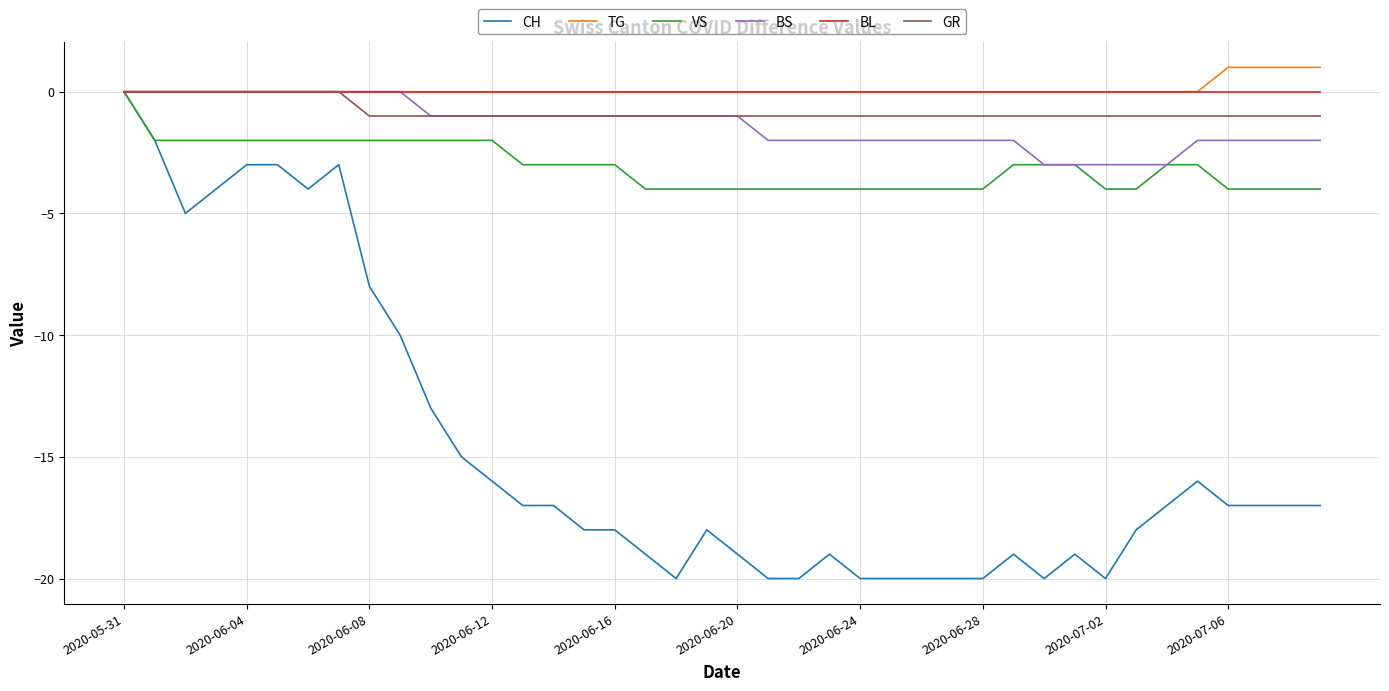

What is the smallest value displayed?

-20